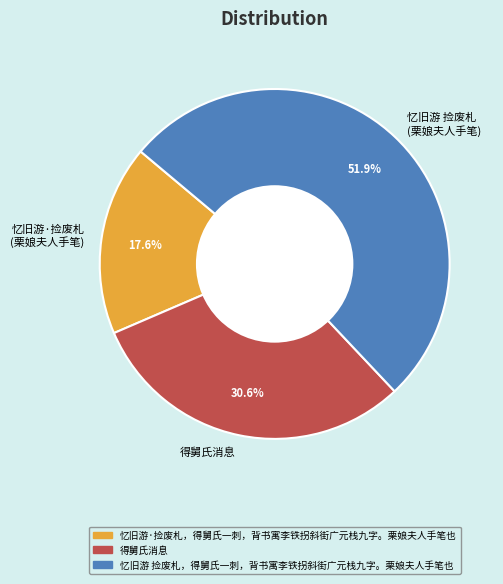

Combined, what portion of the pie is 得舅氏消息 and 忆旧游 捡废札，得舅氏一刺，背书寓李铁拐斜街广元栈九字。栗娘夫人手笔也?

82.4%